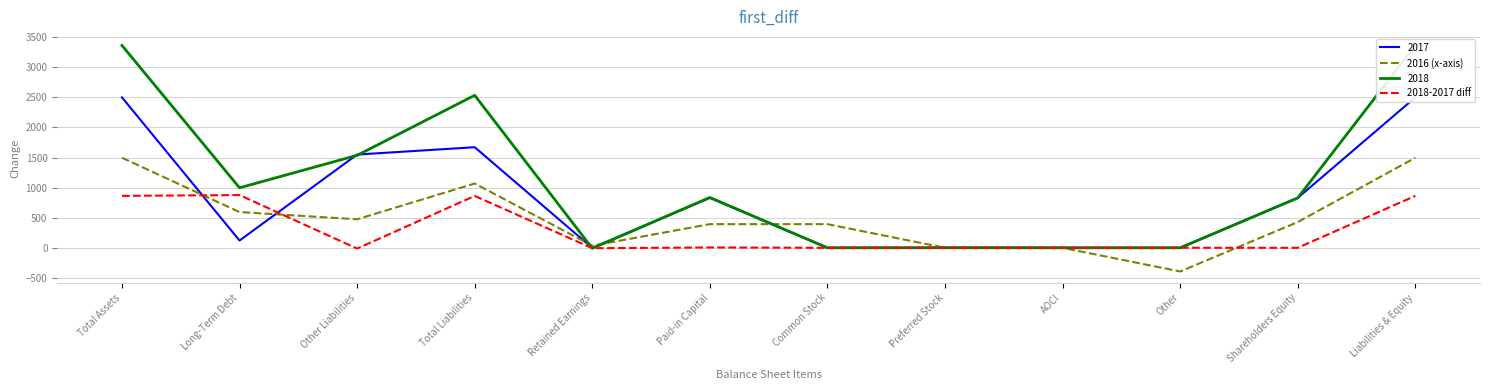

What is the difference between the 2018-2017 diff values at Common Stock and Total Liabilities?

862